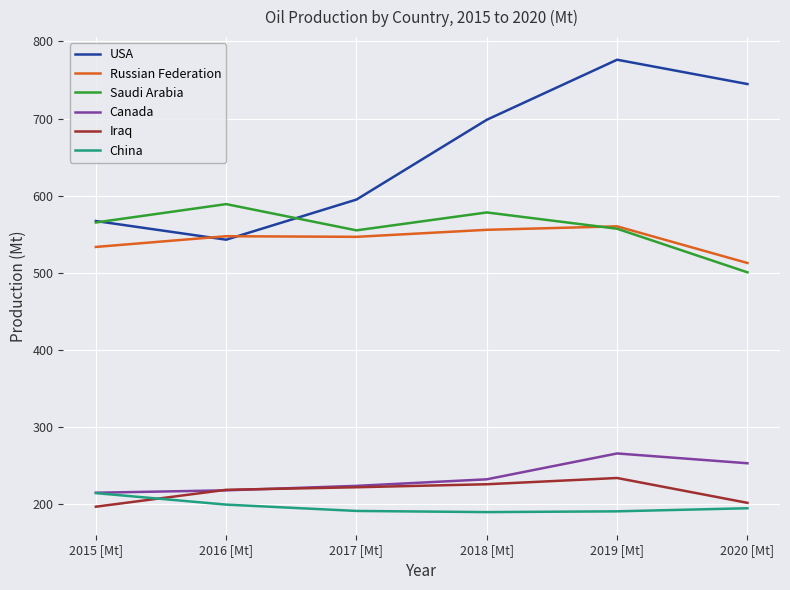

Which series has the largest total across all categories?

USA